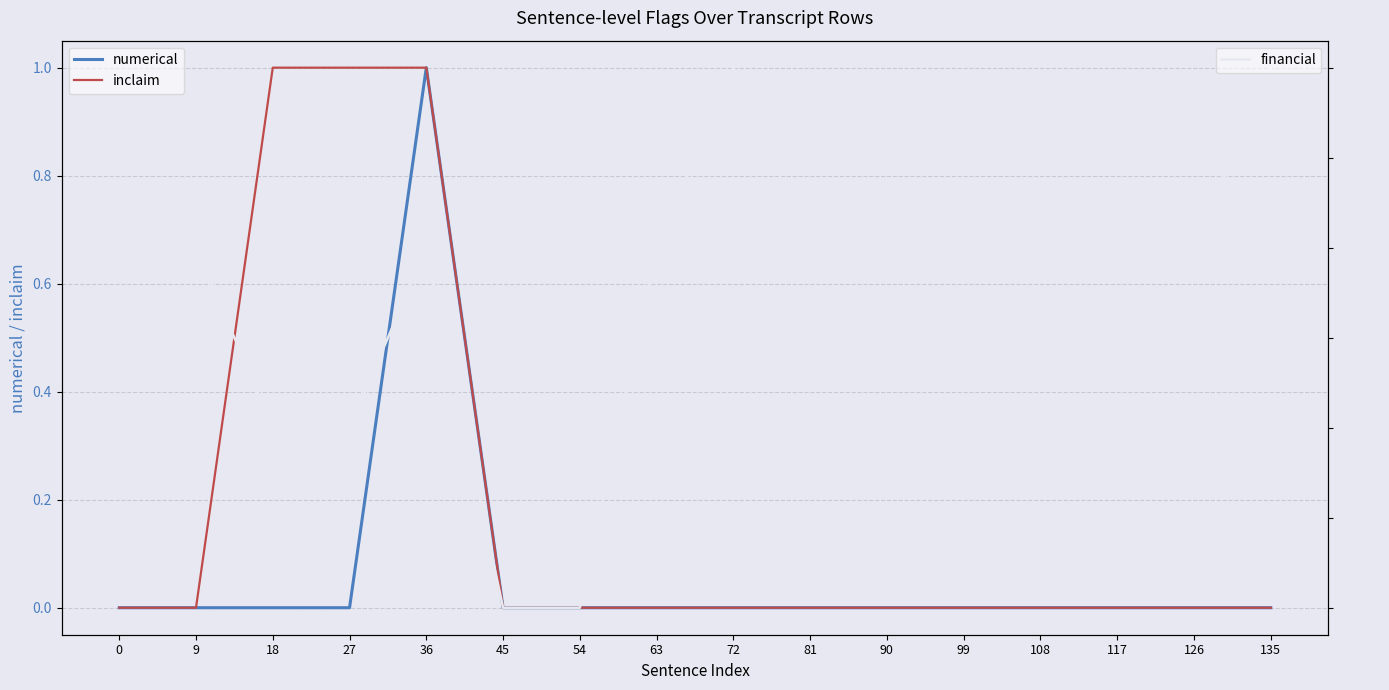

Does the chart display data point markers on the line(s)?

No